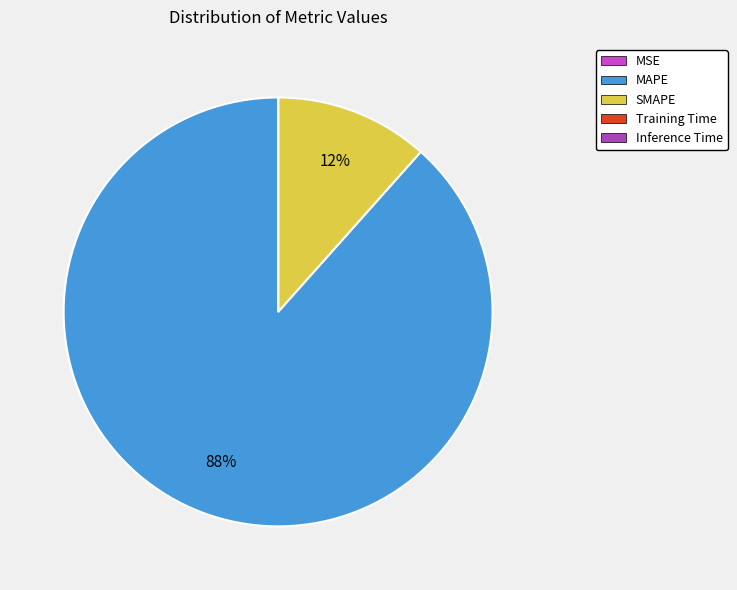

How many segments does this pie chart have?

5